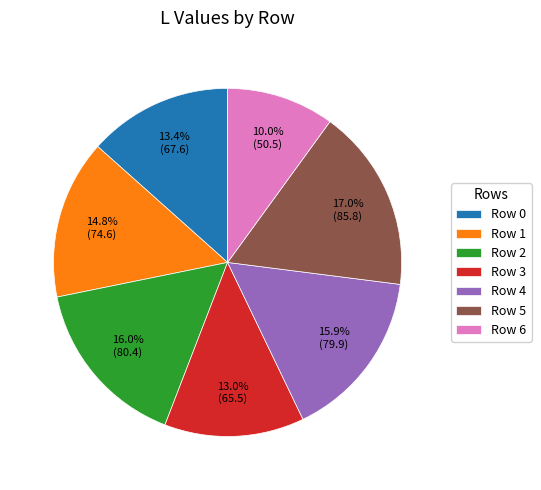

What is the total percentage of Row 4 and Row 0?

29.3%